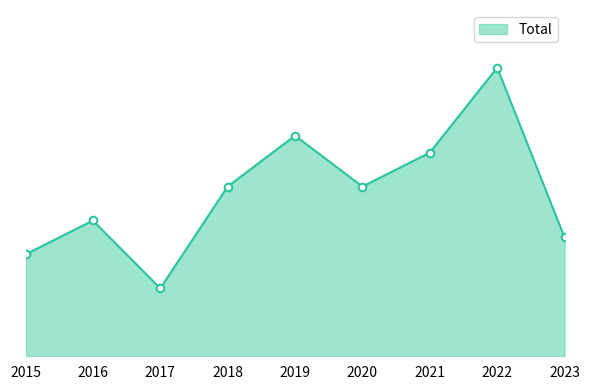

Which has a higher value, 2023 or 2021?

2021